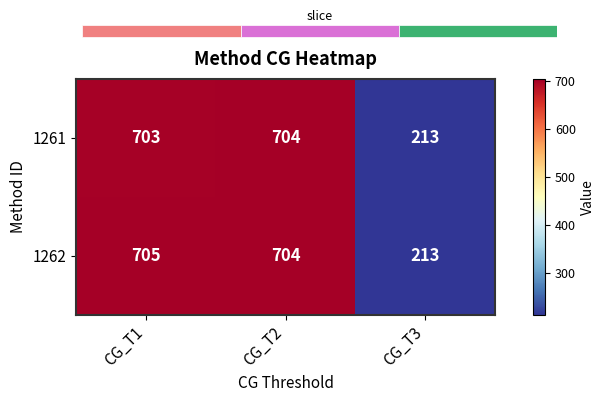

Reading right to left, list all the values displayed in this chart.

1261: CG_T3=213	CG_T2=704	CG_T1=703
1262: CG_T3=213	CG_T2=704	CG_T1=705